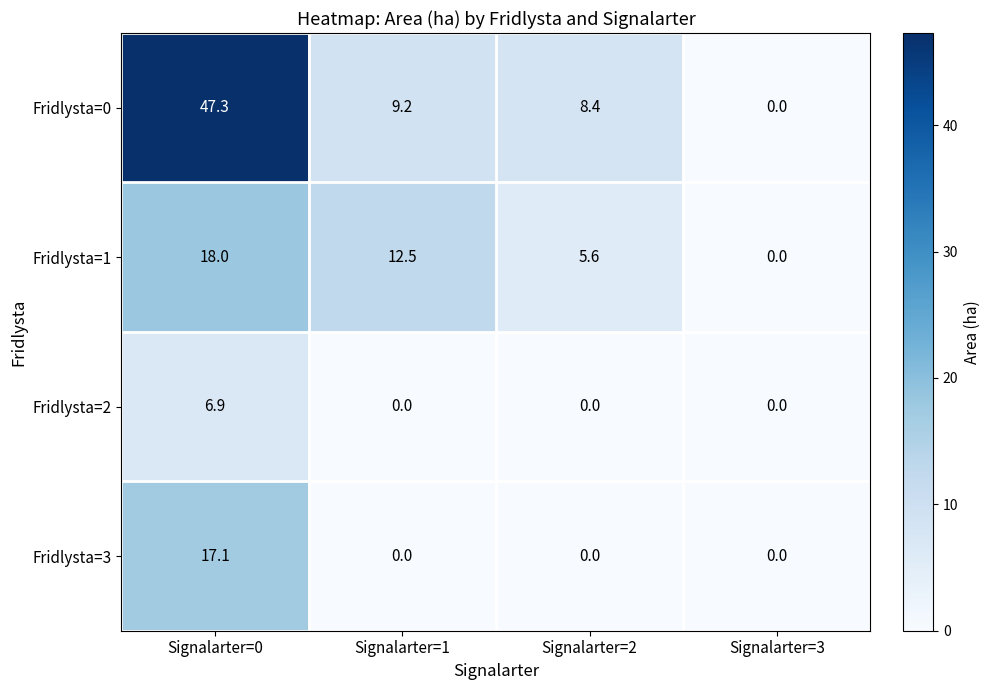

What is the sum of the Fridlysta=1 values at Signalarter=0 and Signalarter=1?

30.5